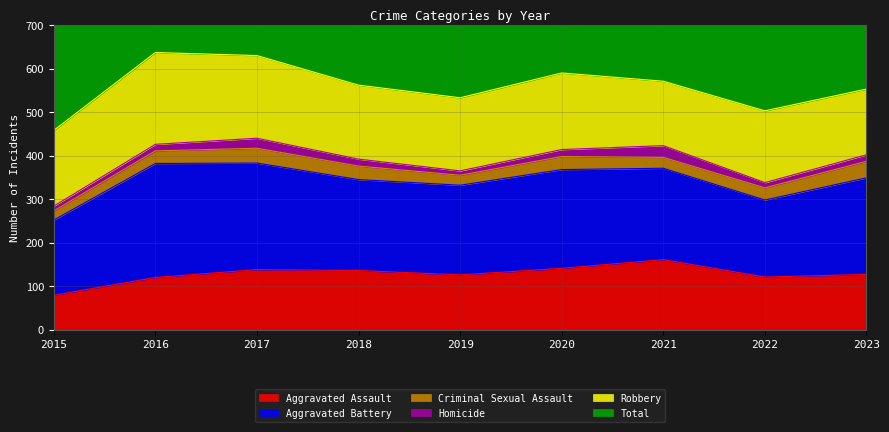

How many data points in Criminal Sexual Assault are above 29?

4